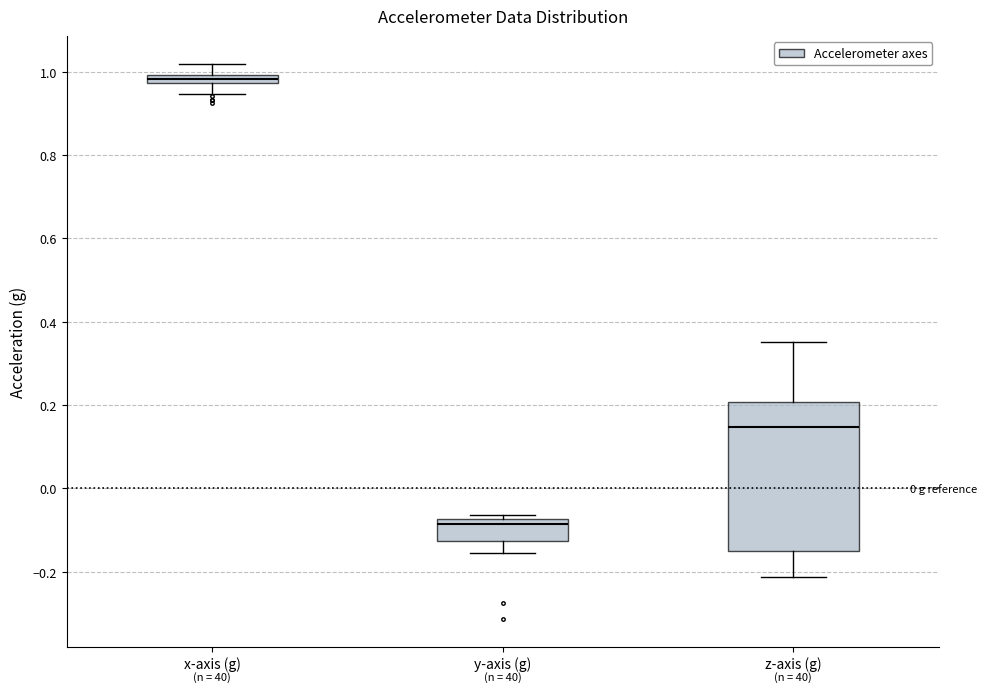

Which box's median line is the highest?

x-axis (g)